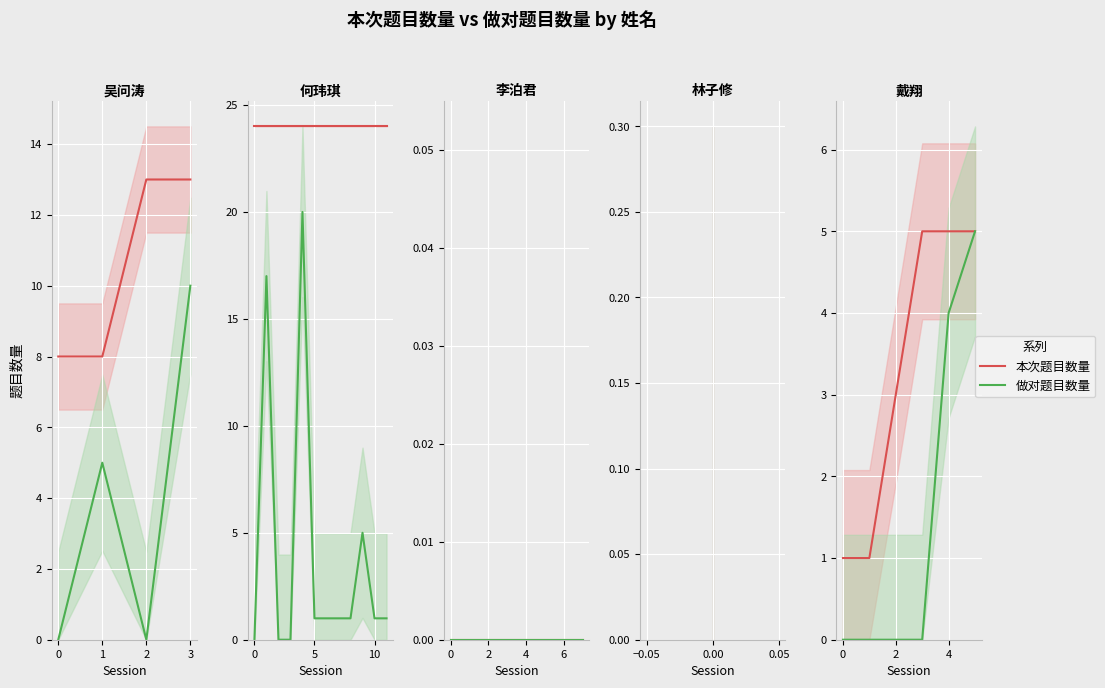

At which category is the sum across all series the highest?

4